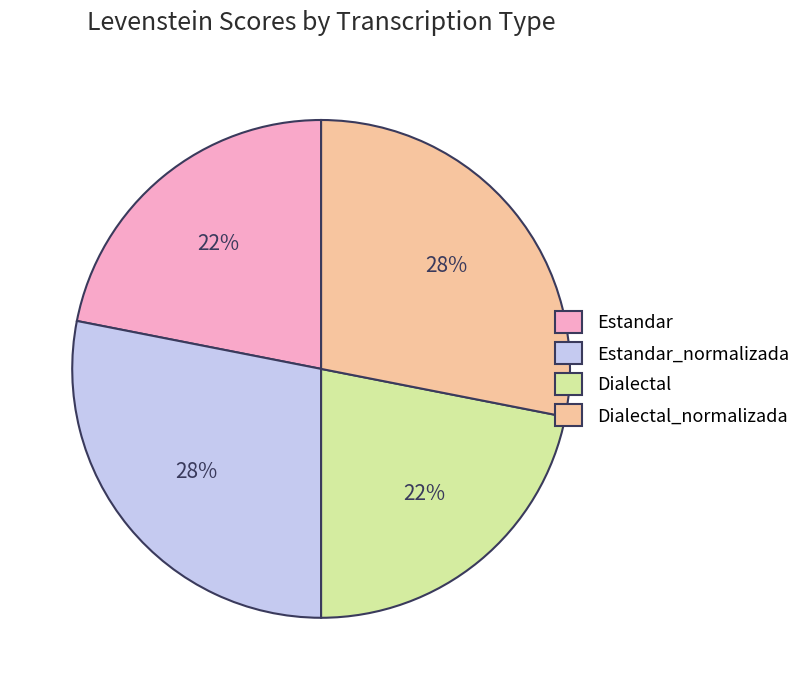

Combined, do Estandar_normalizada and Dialectal_normalizada account for over 50%?

Yes